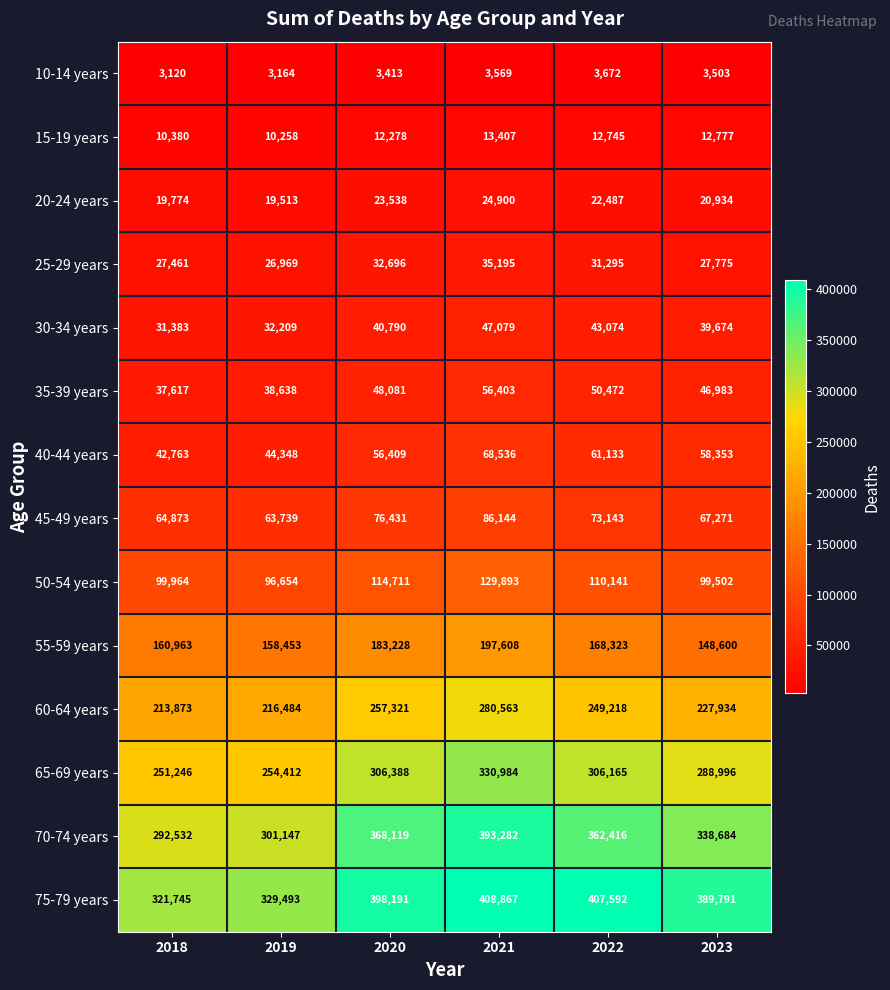

What is the difference between the highest and lowest values at 2020?

394778